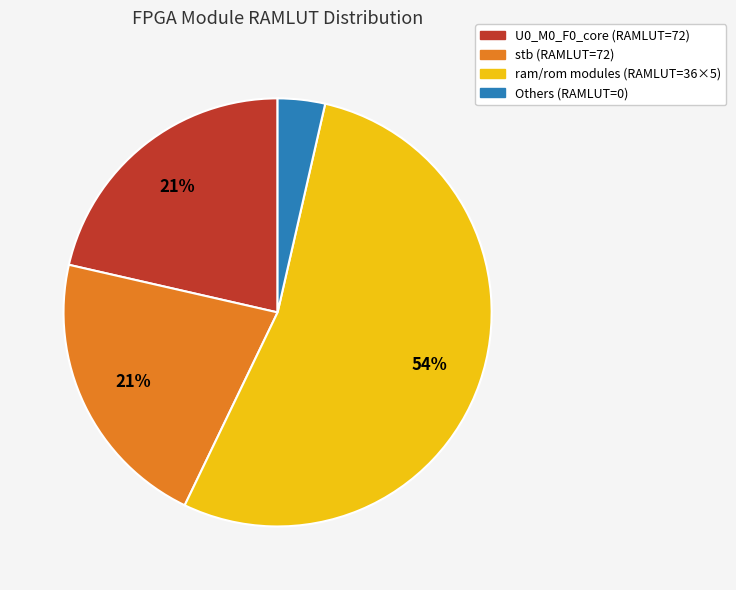

How many slices are in this pie chart?

4